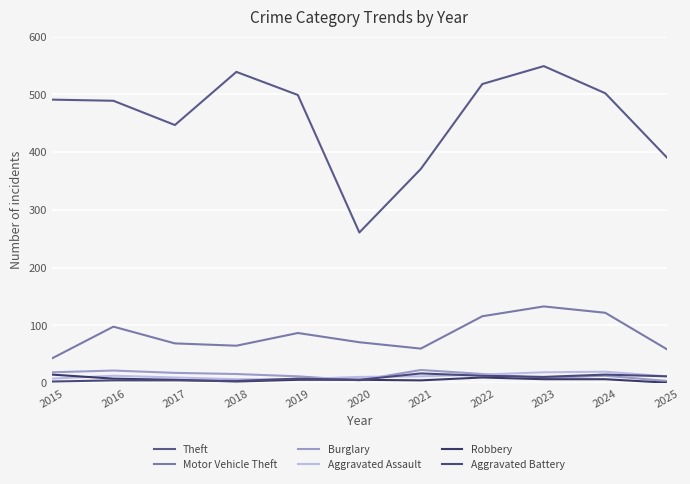

At which label does Theft reach its minimum?

2020